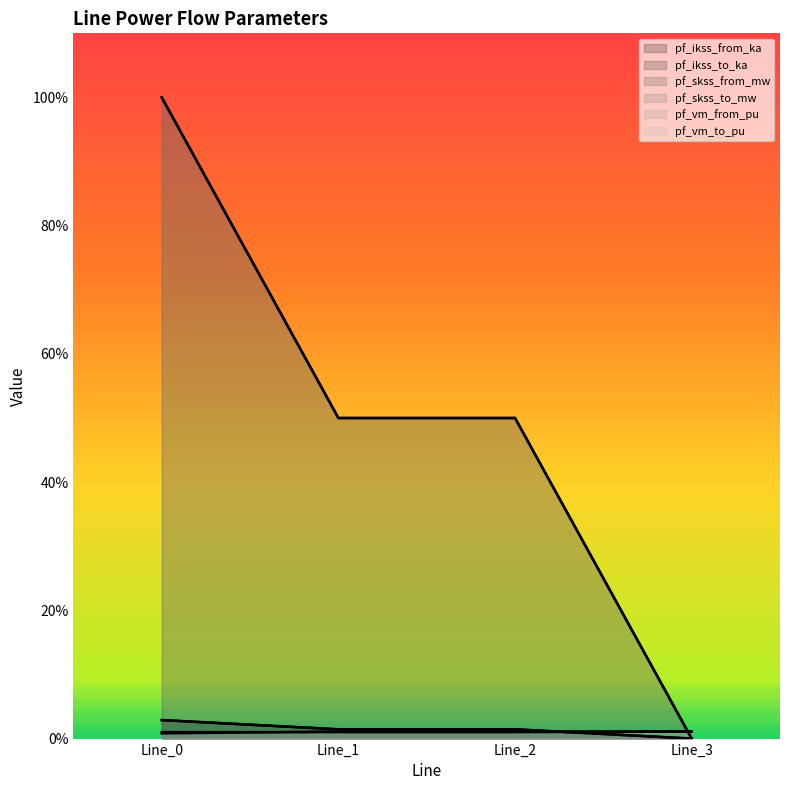

How many pf_ikss_from_ka values are between 1 and 2?

2